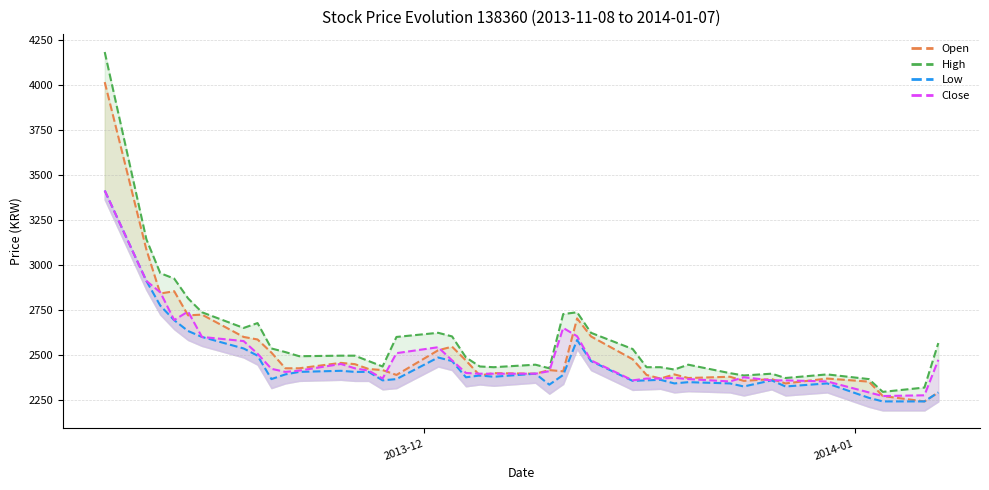

Which series changed the most between 2013-11-29 and 2013-12-16?

Close